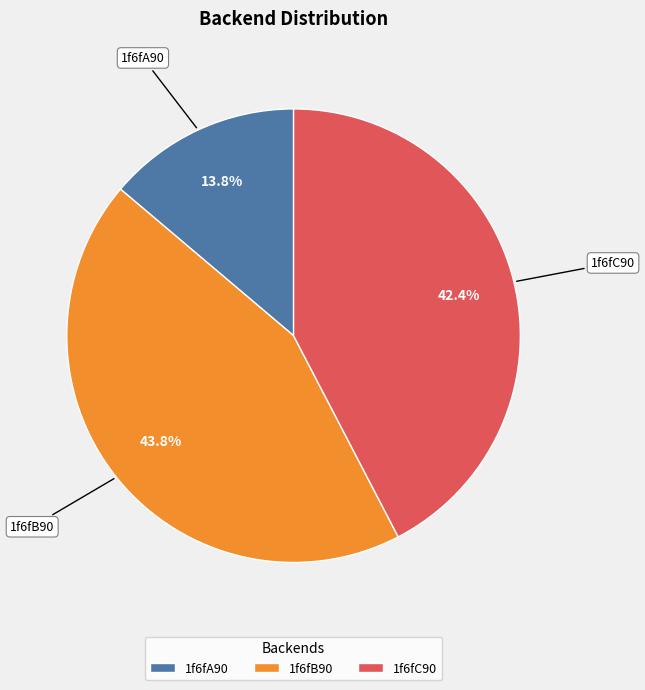

True or false: 1f6fA90 accounts for 26% of the total.

False